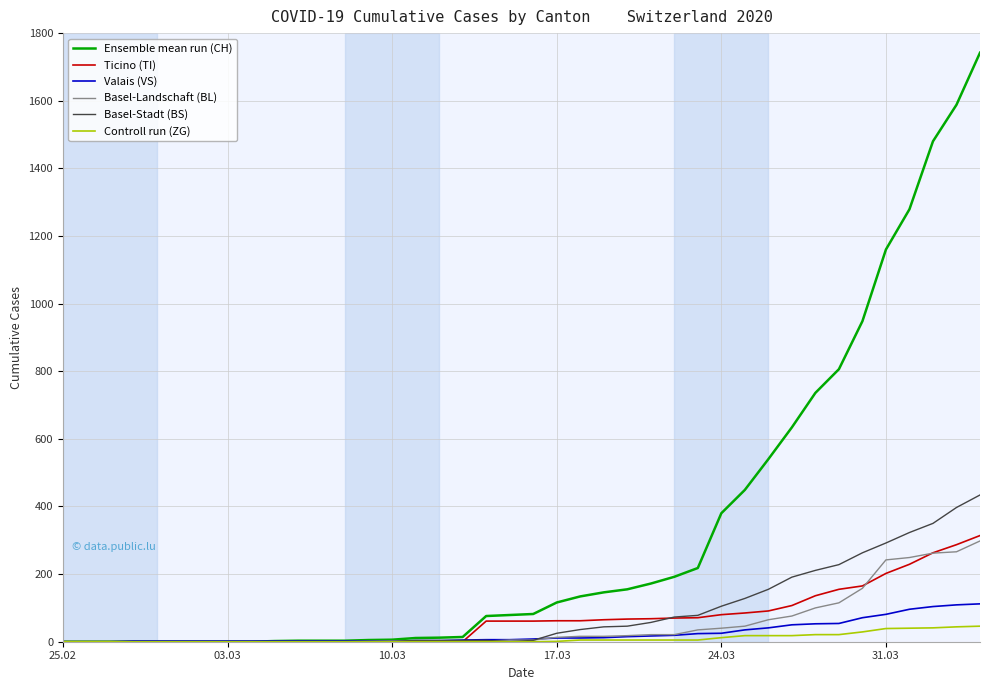

At how many categories does at least one series exceed 435?

11